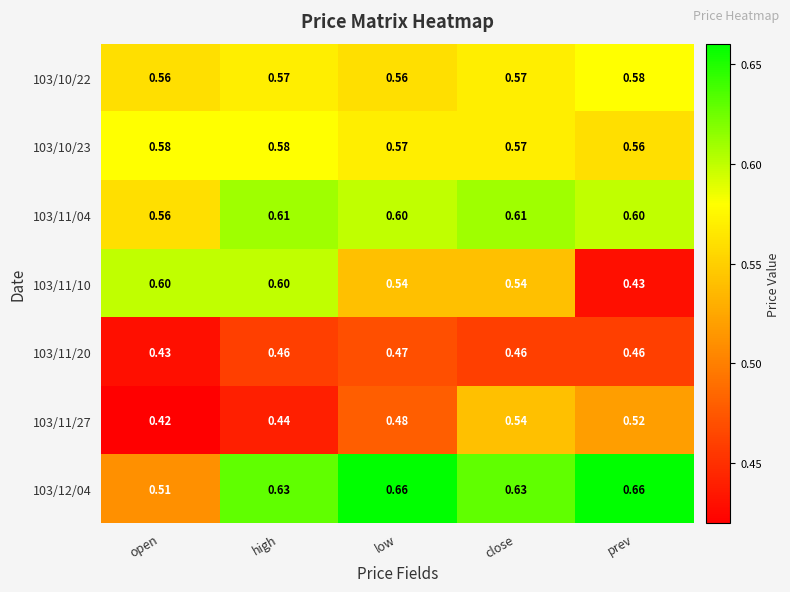

At which category is the sum across all series the highest?

close